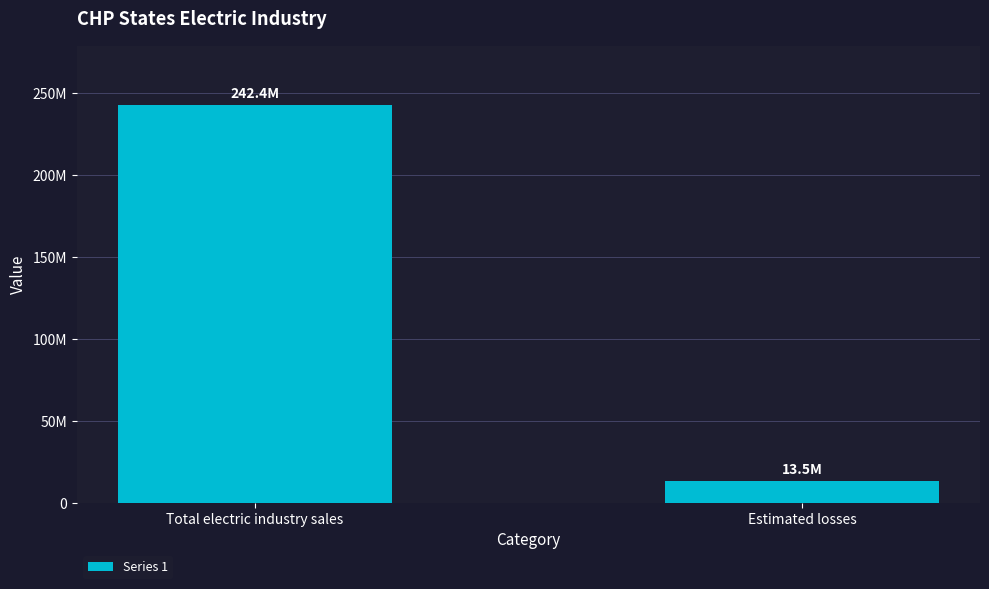

What is the maximum value shown in the chart?

242440171